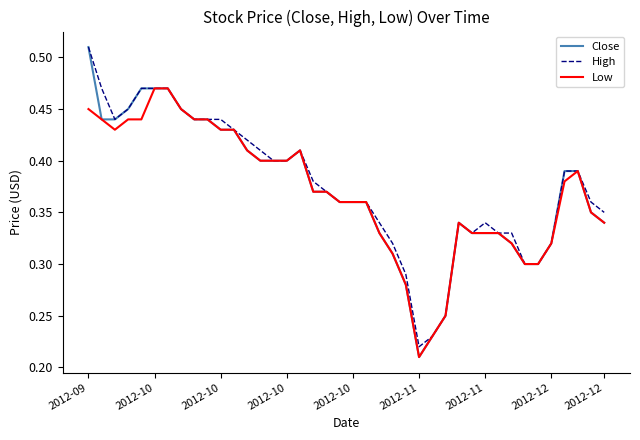

Count the number of data series in this chart.

3